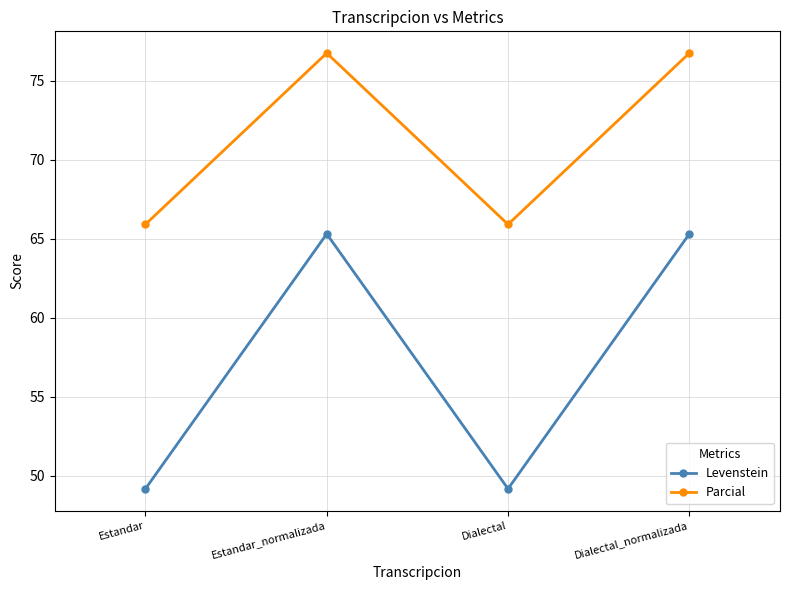

At which label does Levenstein first exceed 65?

Estandar_normalizada